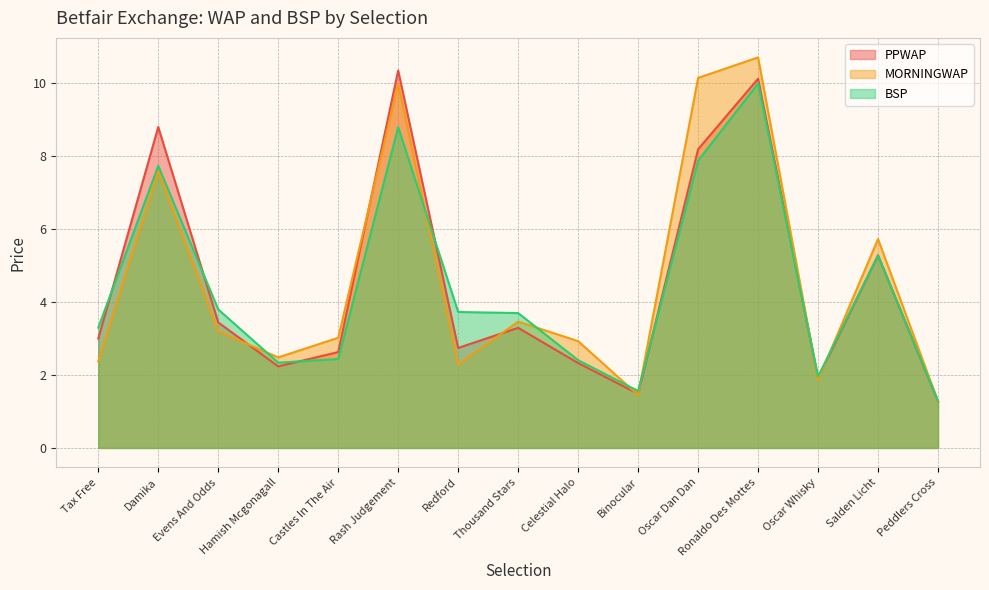

What is the sum of all BSP values?

66.2